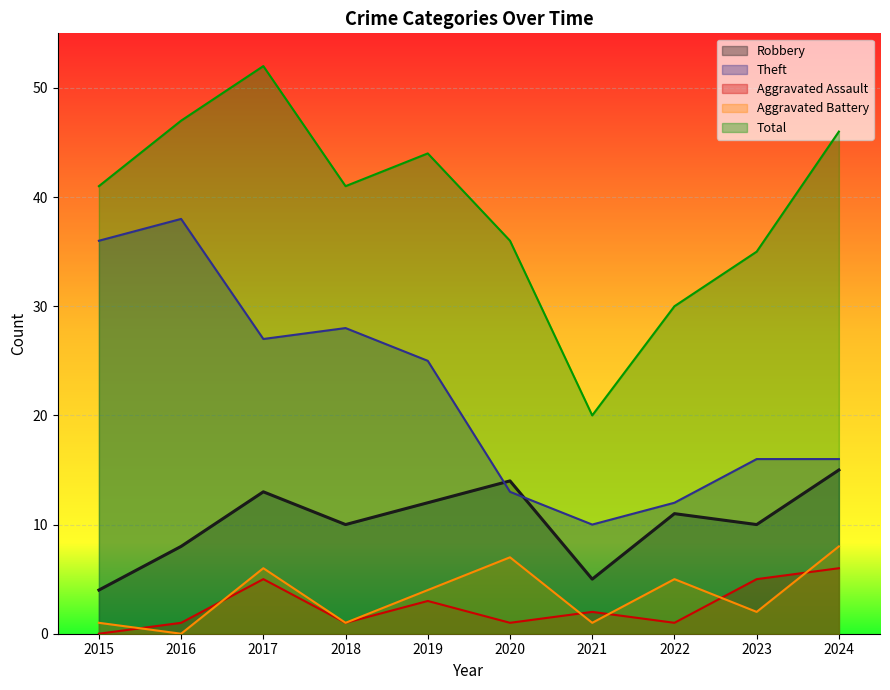

How many values in the Robbery series are below 11?

5